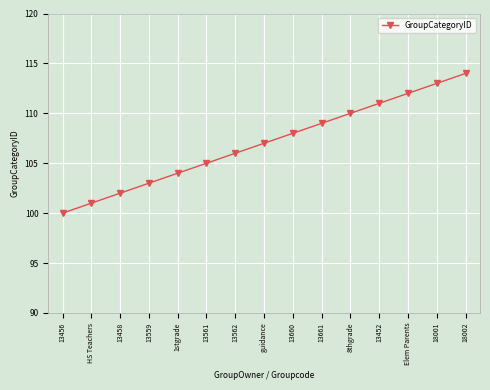

Count the number of categories in the chart.

15